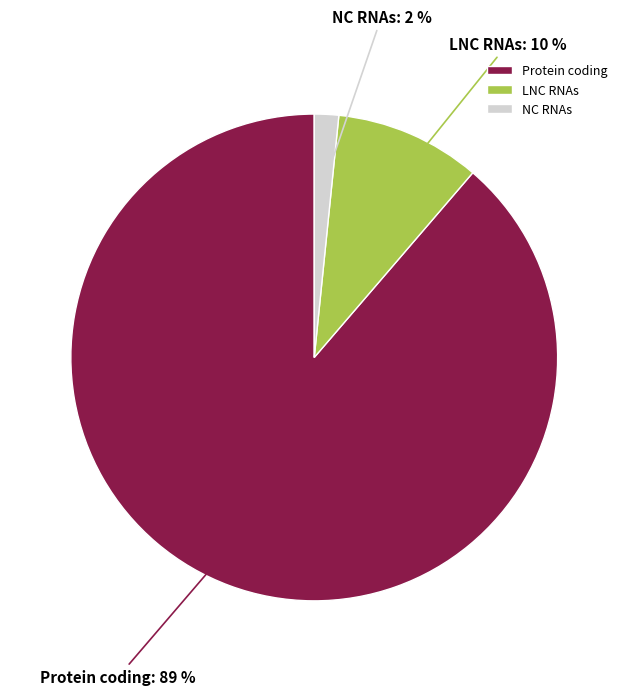

How many segments does this pie chart have?

3